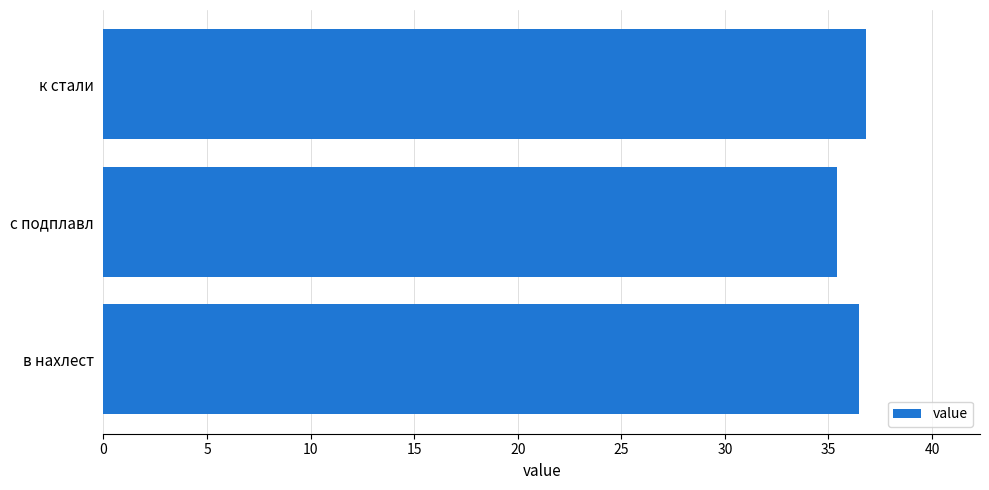

Are the bars horizontal?

Yes